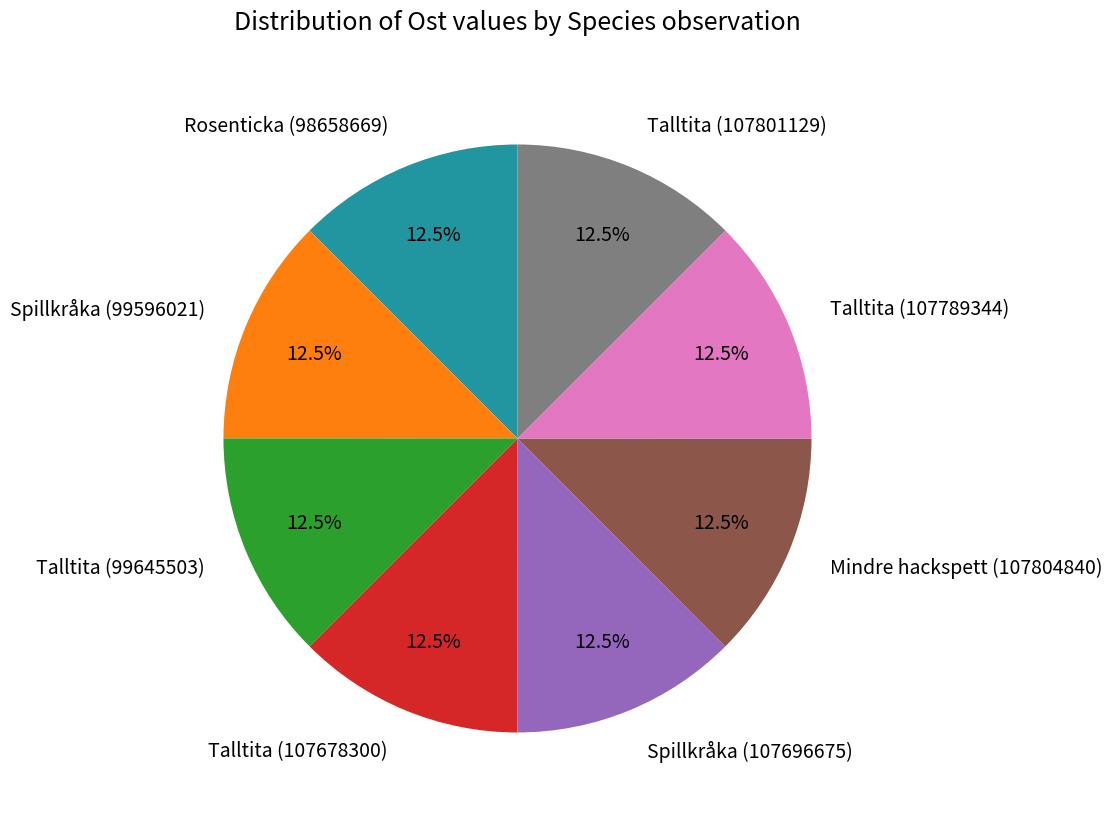

Combined, do Talltita (107801129) and Mindre hackspett (107804840) account for over 50%?

No